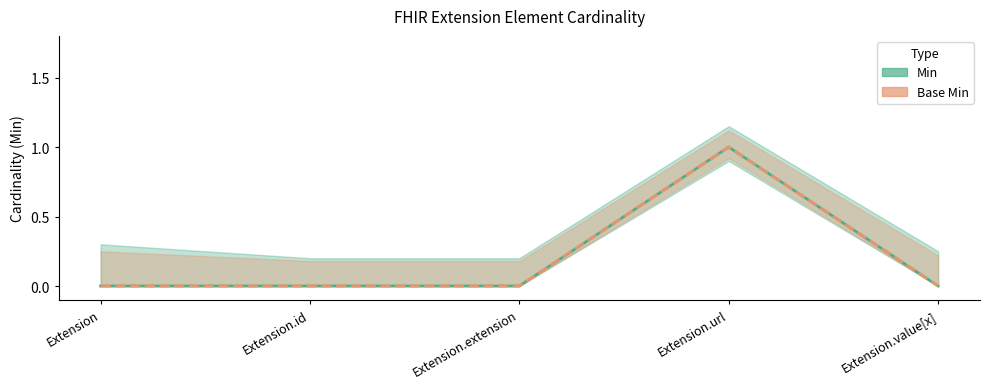

The value of Min at Extension.value[x] is 1. True or false?

False